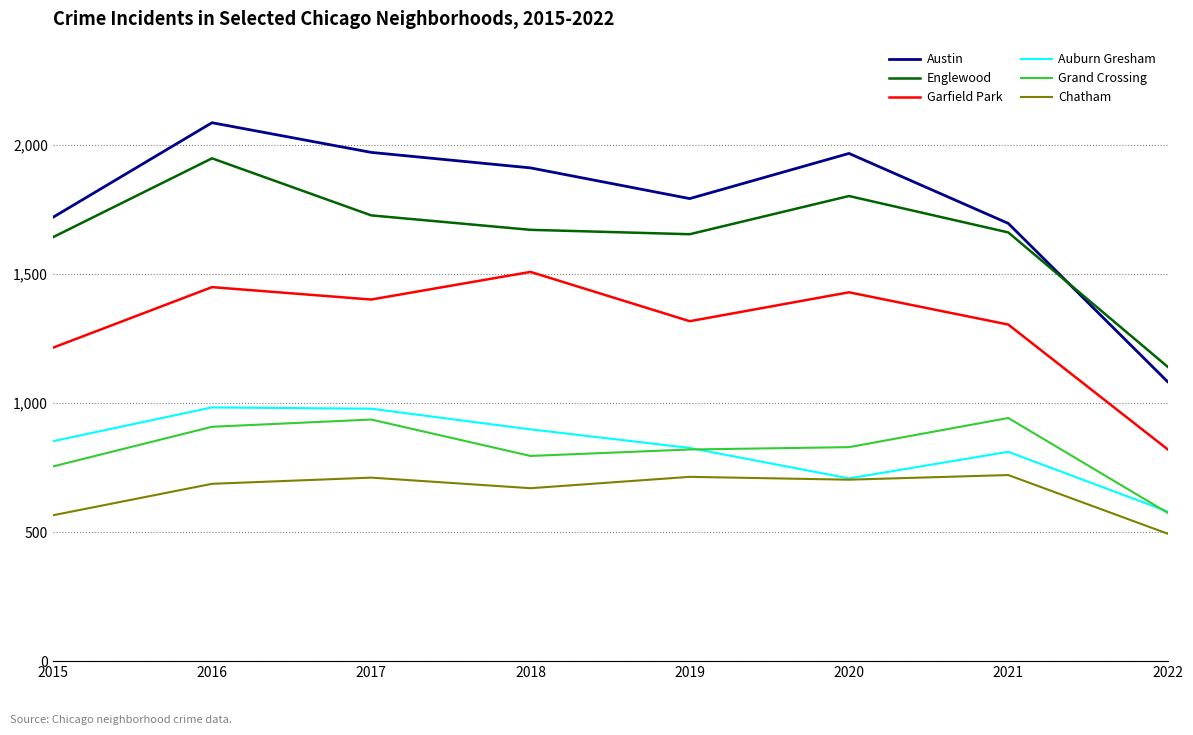

What are all the series names shown in the legend?

Austin, Englewood, Garfield Park, Auburn Gresham, Grand Crossing, Chatham